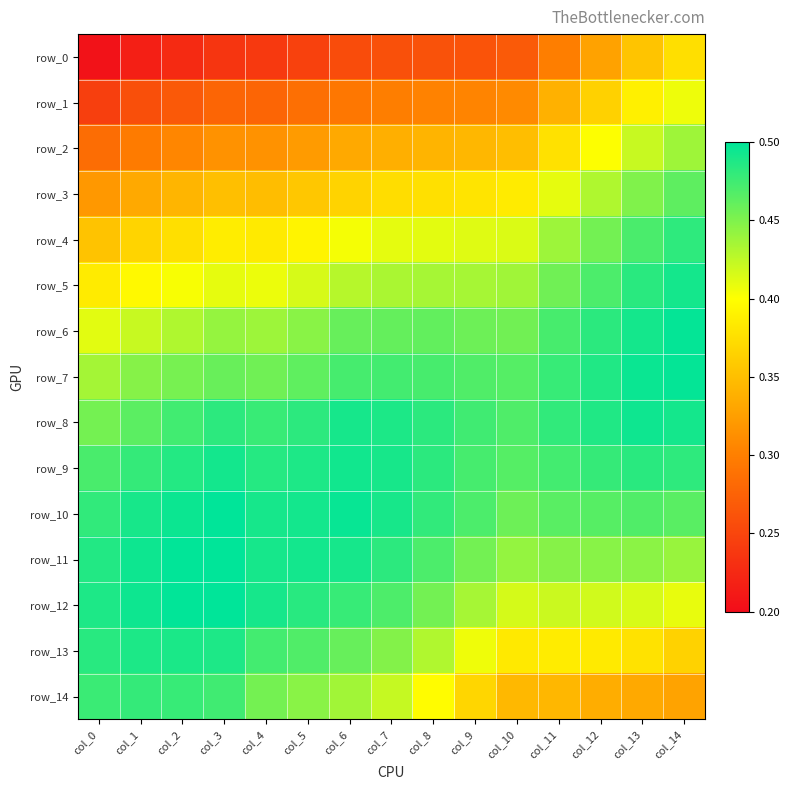

What is the maximum value for row_4?

0.5